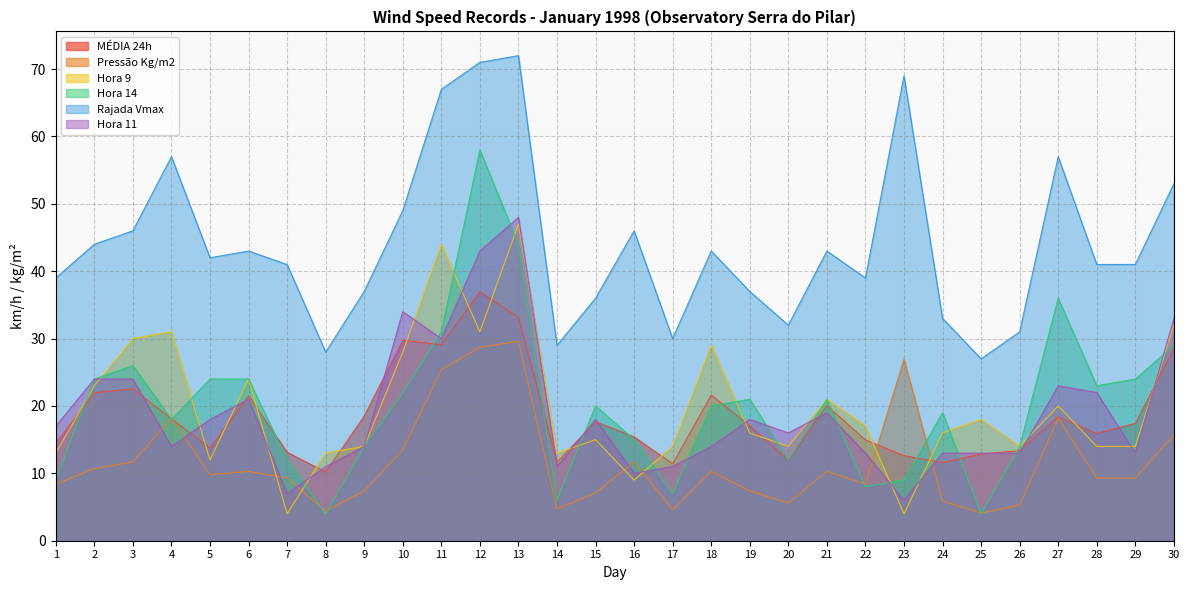

Which has a higher value, 21 or 6?

6